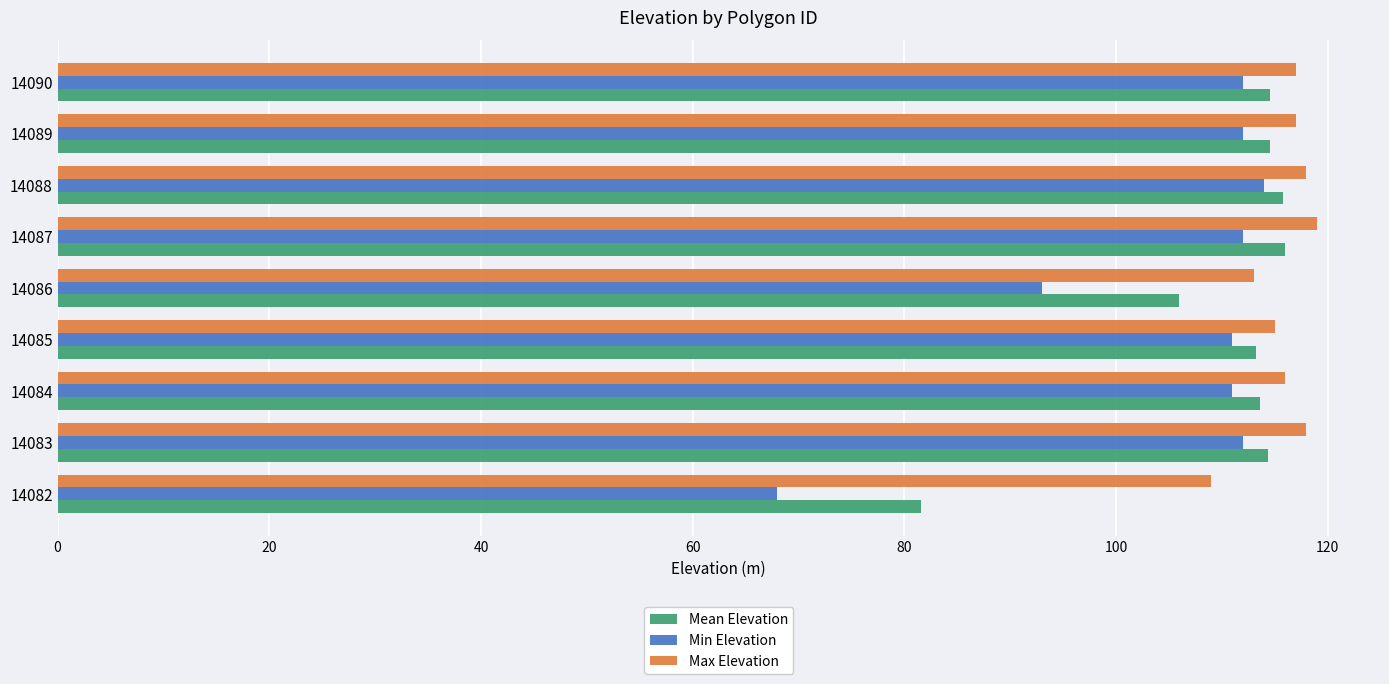

Which category has the lowest value in the Min Elevation series?

14082